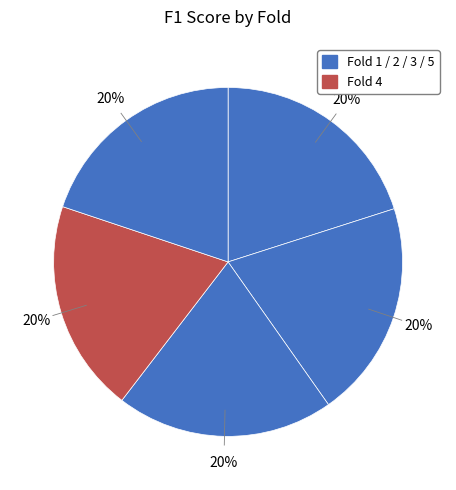

Count the number of slices in the pie.

5